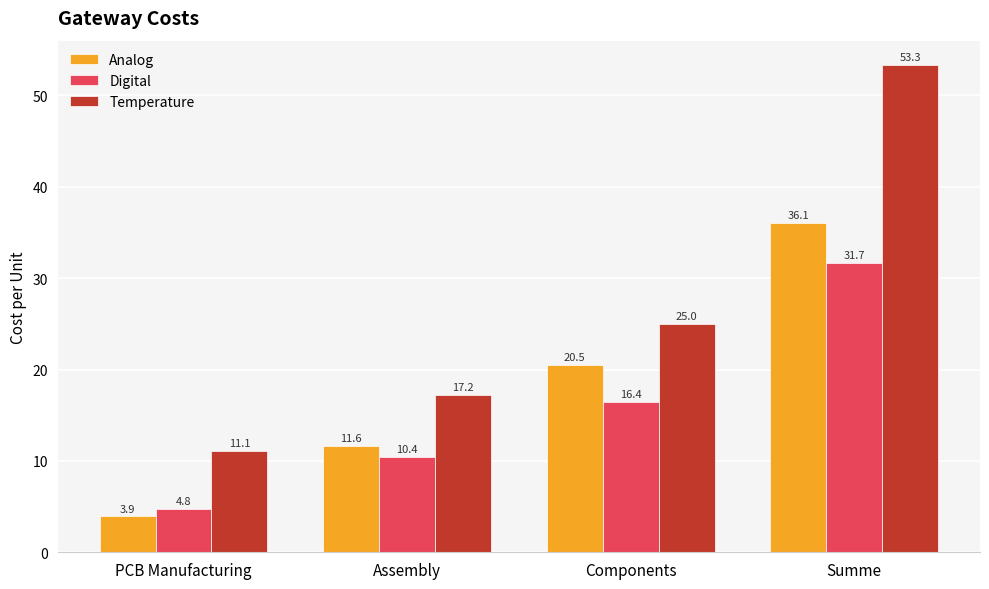

Which series changed the most between Components and Summe?

Temperature